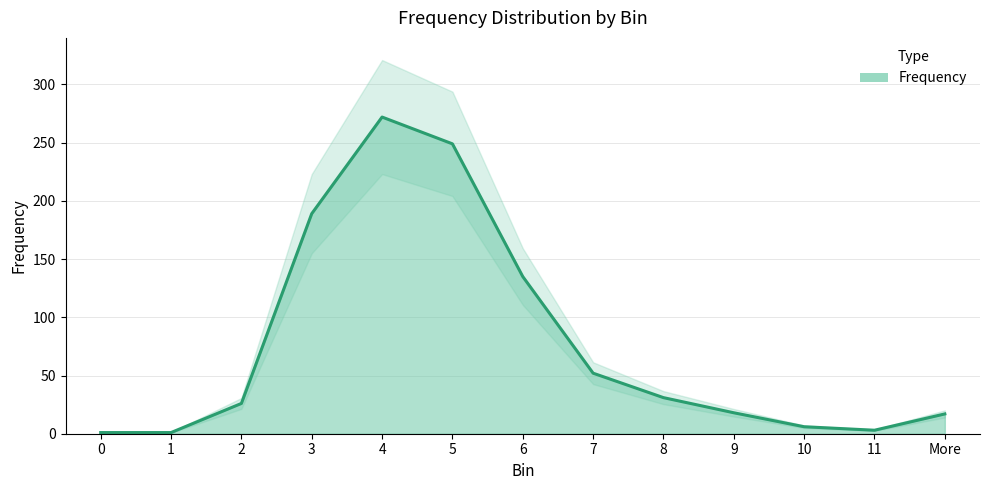

What is the ratio of the value at 9 to the value at 3?

0.1